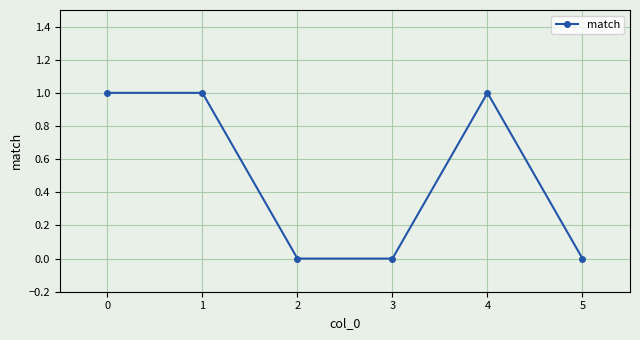

What is the sum of all values?

3